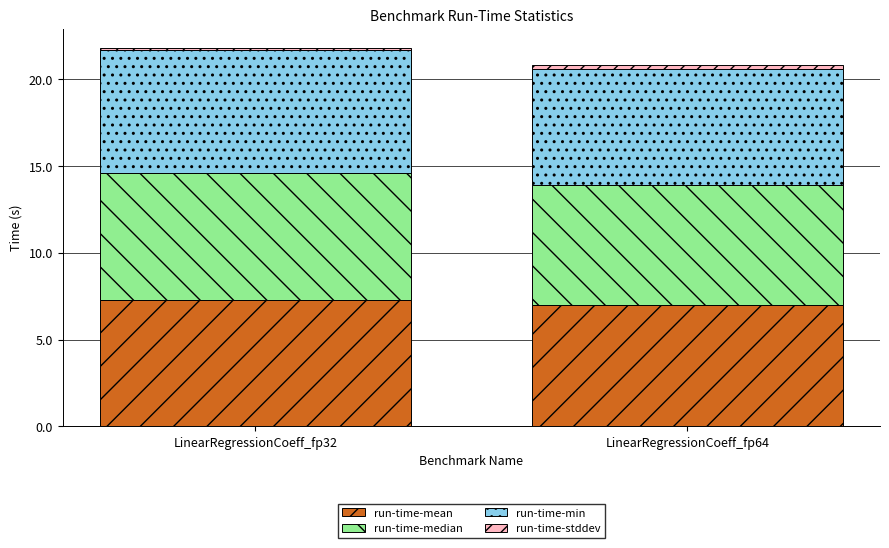

What is the highest value of the run-time-mean series?

7.3